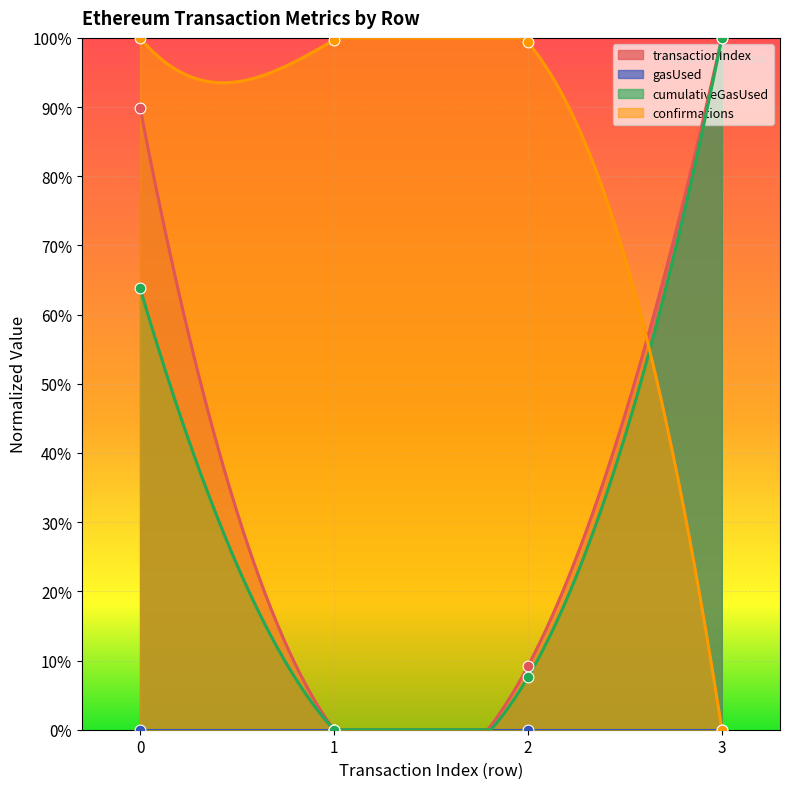

Which series reaches the maximum Y coordinate?

transactionIndex